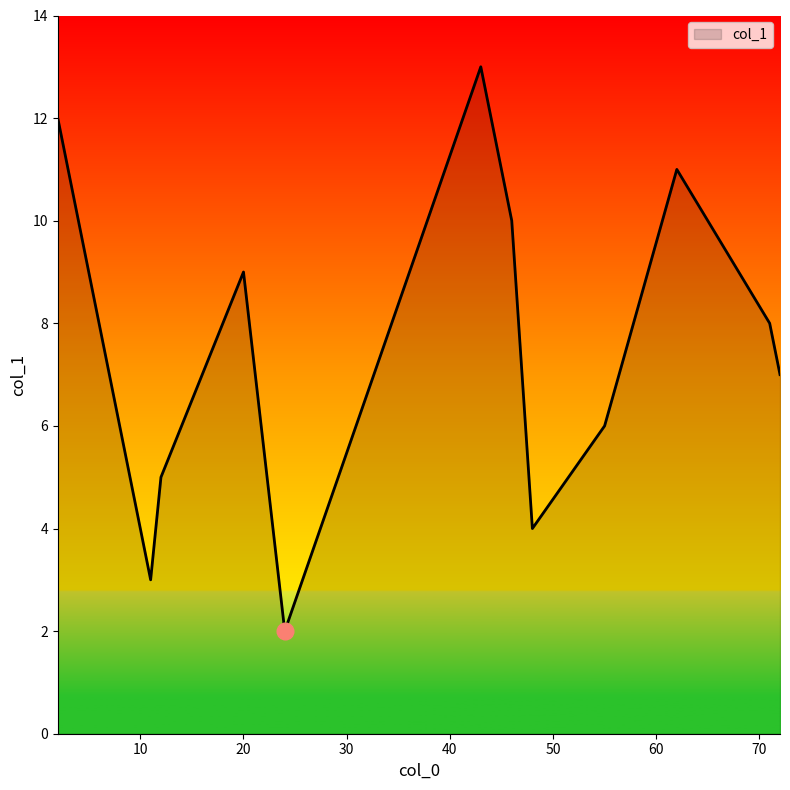

What is the difference between the maximum and minimum values?

11